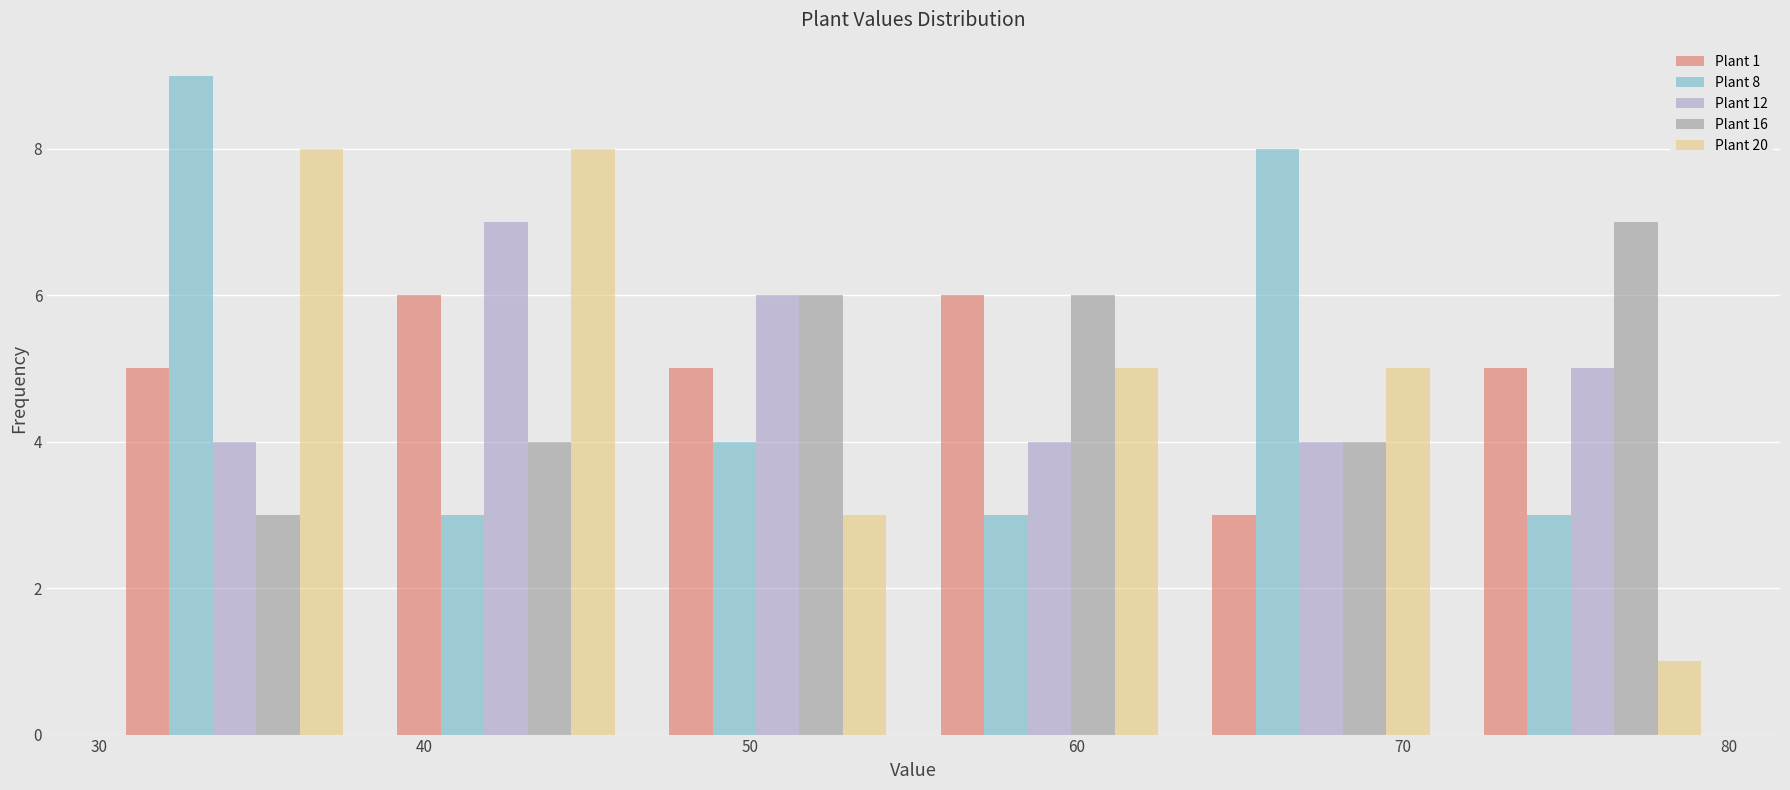

In the Plant 12 series, which range on the x-axis has the tallest bar?

38 to 47